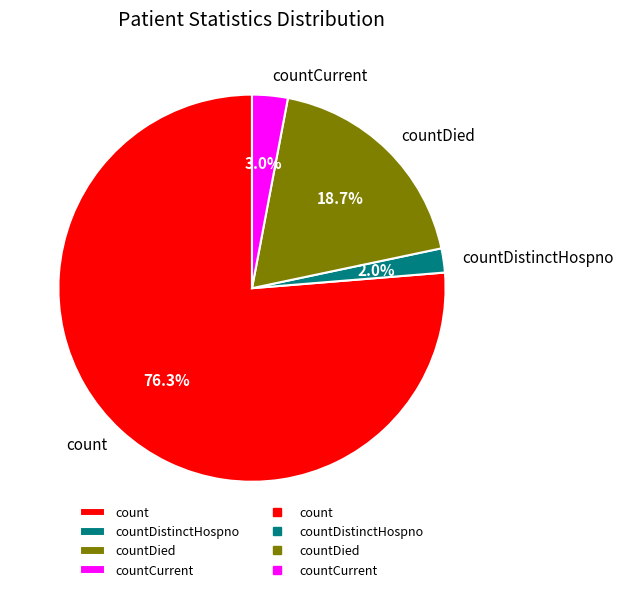

Combined, do countDied and countCurrent account for over 50%?

No